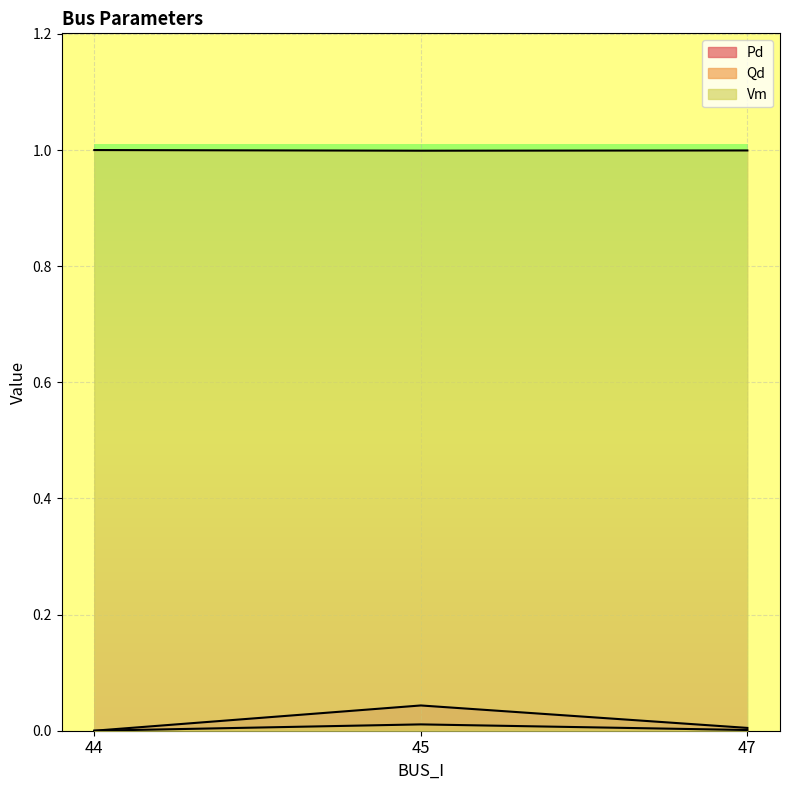

How many values in the Qd series exceed 0?

2